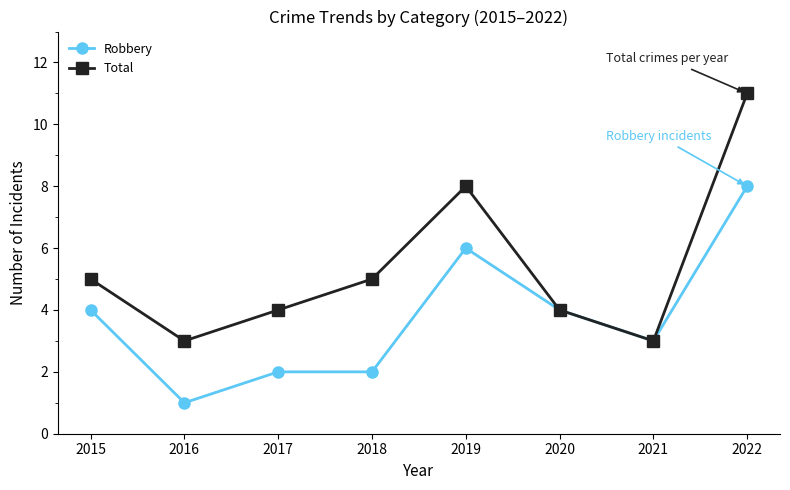

What is the minimum value for Robbery?

1